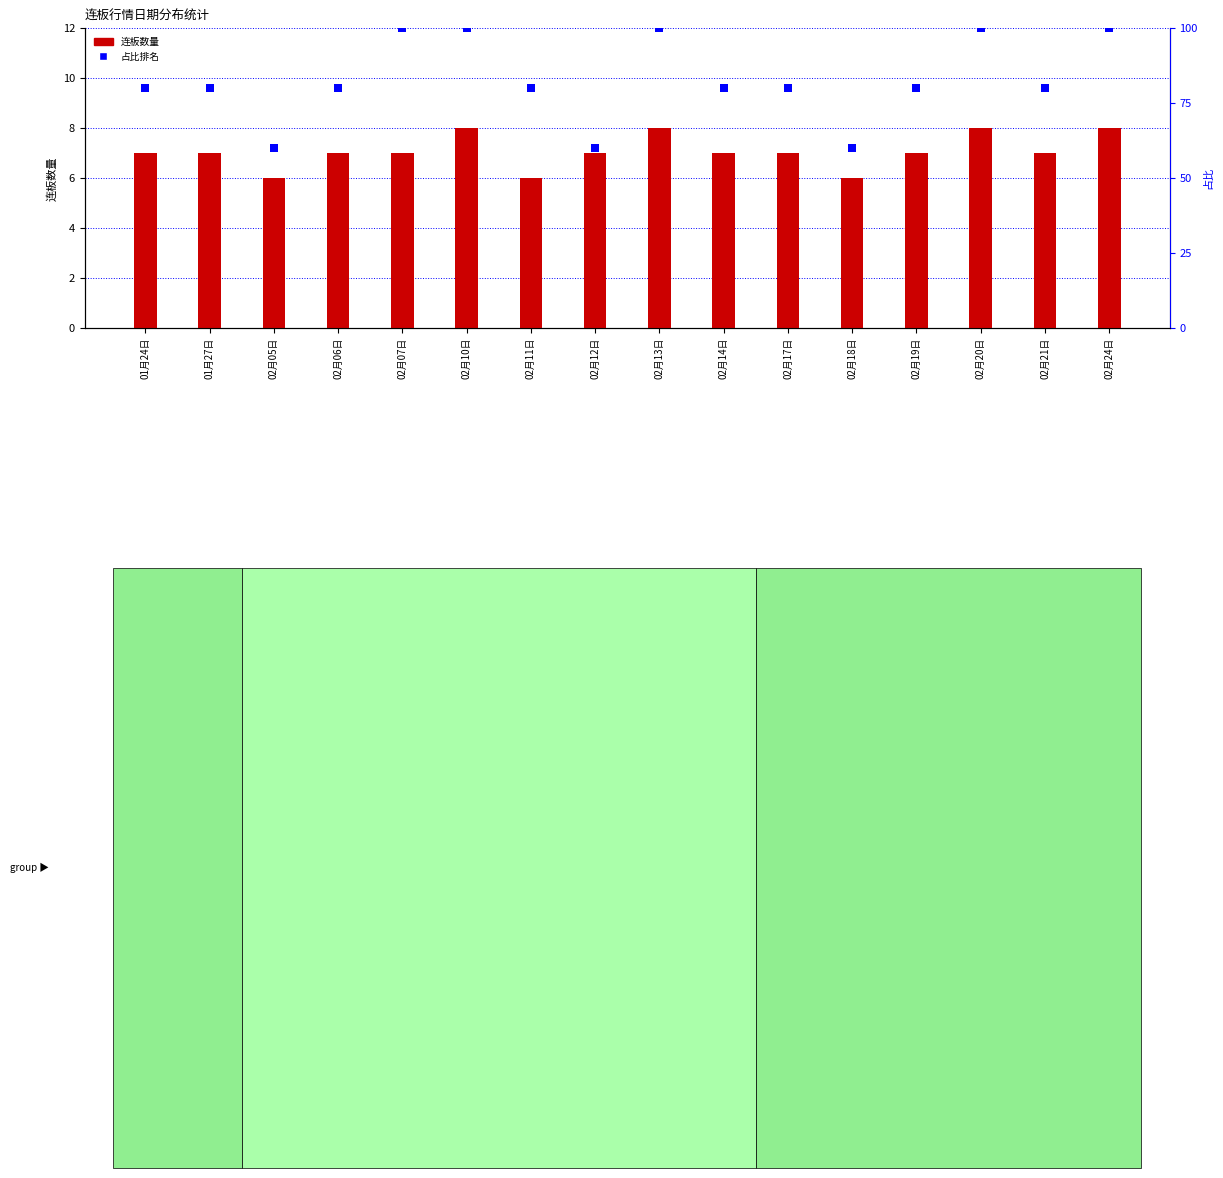

Which series has the largest Y range (max minus min)?

占比排名